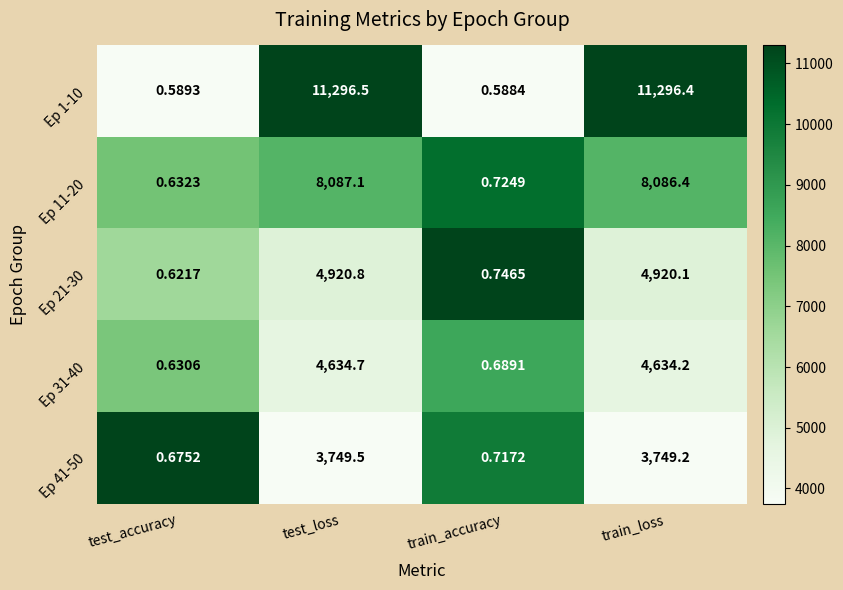

At which label does Ep 41-50 first exceed 3749?

test_loss